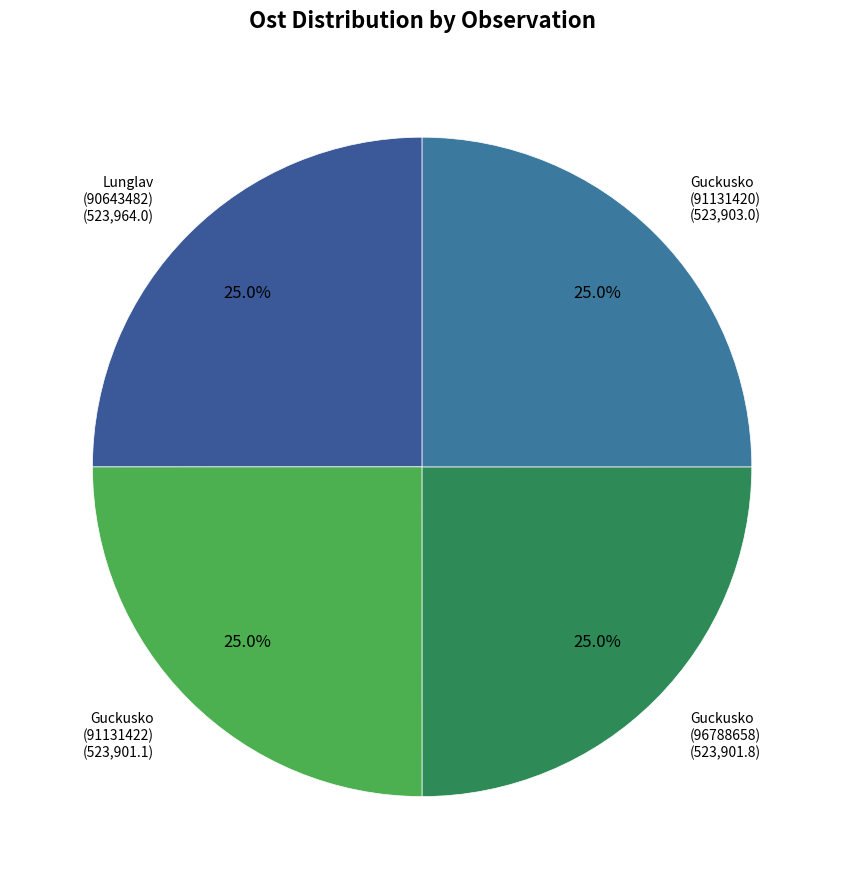

What portion of the pie excludes Lunglav (90643482)?

75.0%